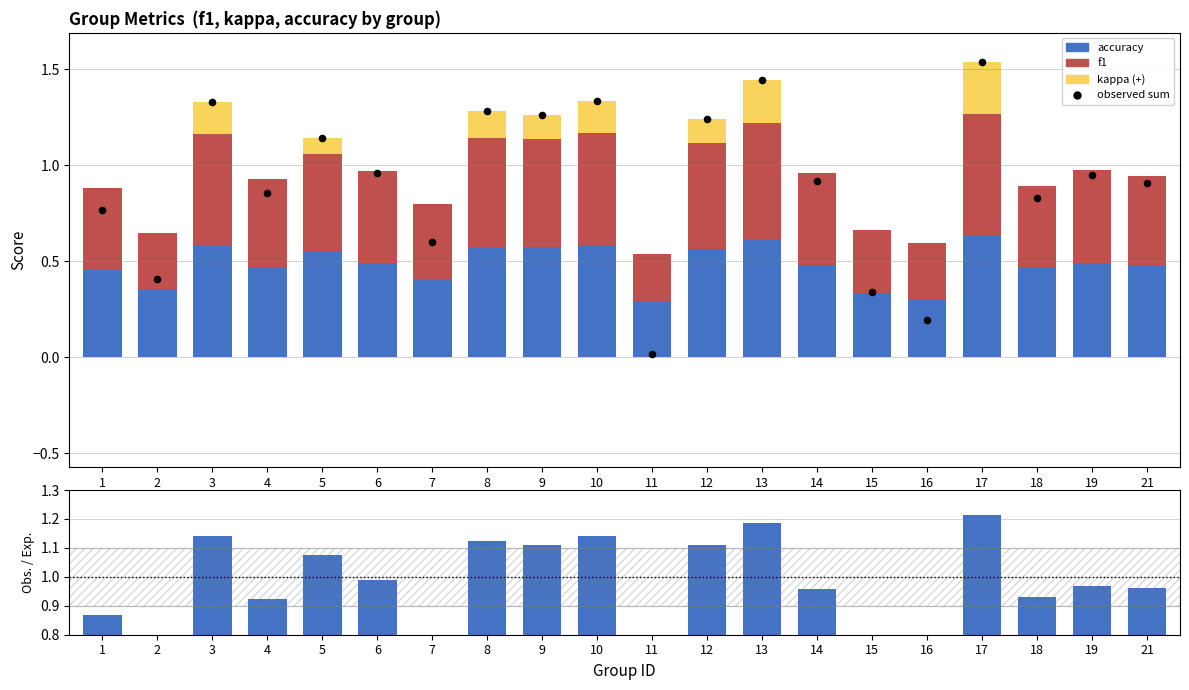

At which category is the sum across all series the highest?

17